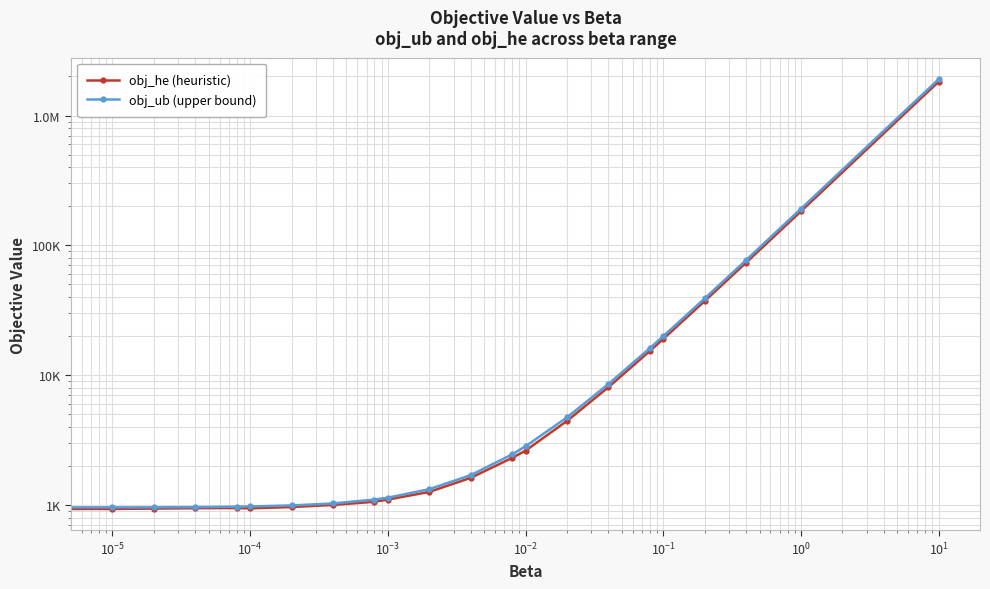

What is the average value of the obj_ub (upper bound) series?

103746.1